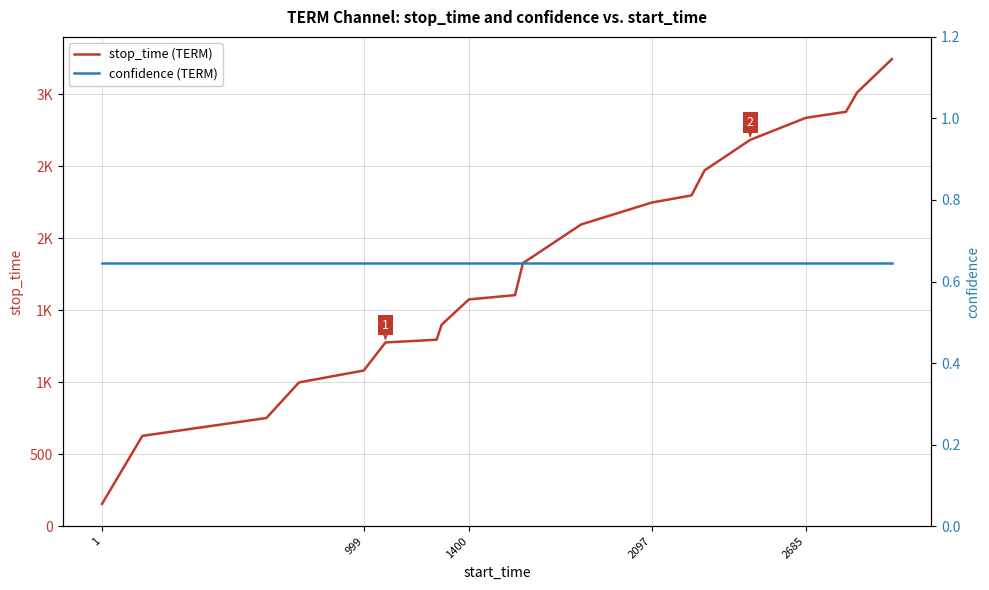

Which series has the largest total across all categories?

stop_time (TERM)